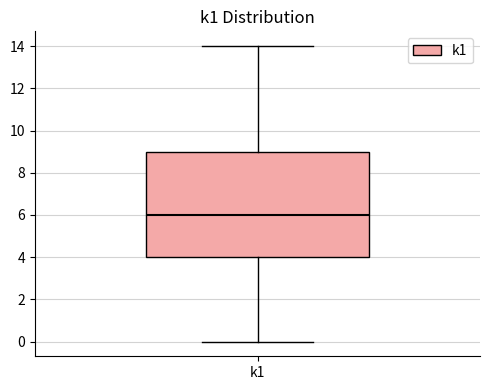

Read this box plot against the y-axis: the position of the median line, the range covered by the box, and the ends of both whiskers. The values are not printed on the chart, so give them approximately, as read against the axis.

median 6, box 4 to 9, whiskers 0 to 14